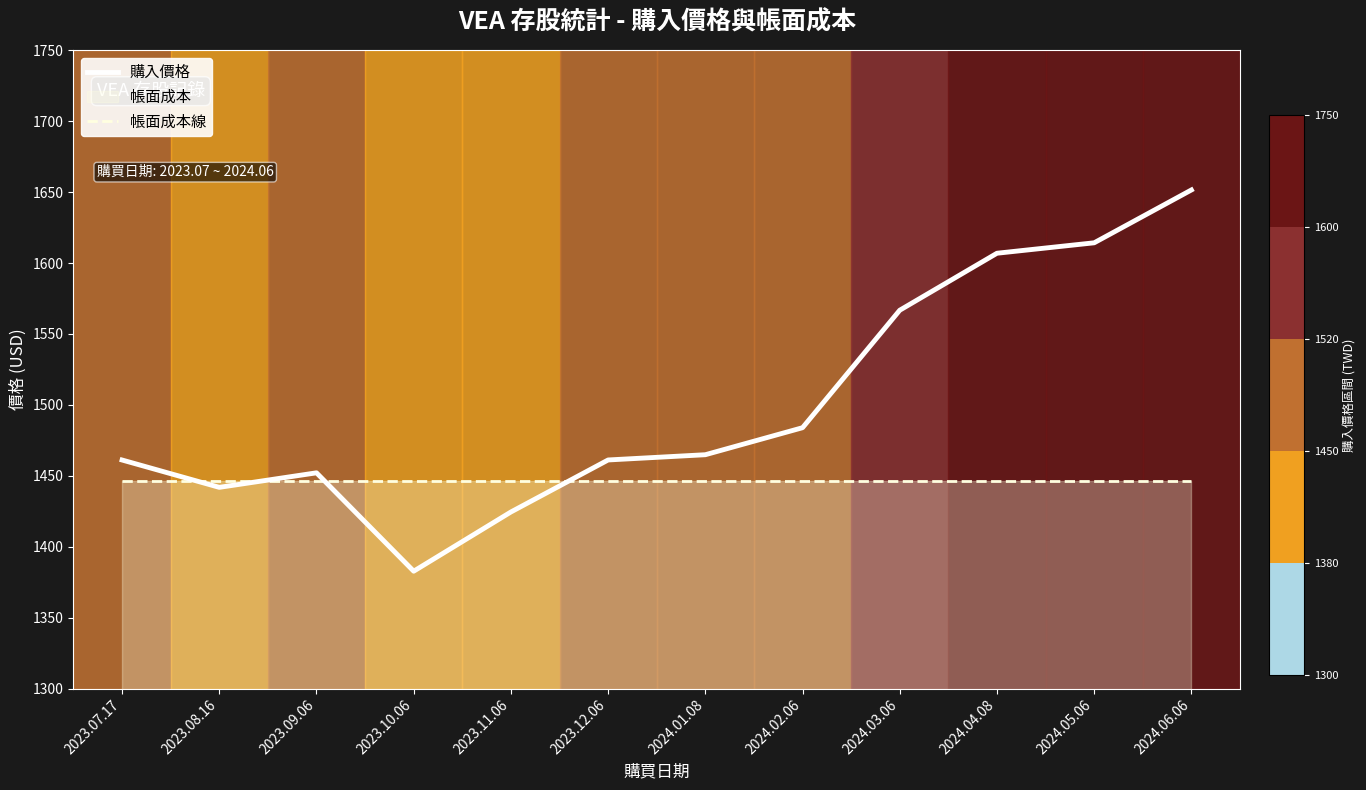

What is the smallest value displayed?

1382.8